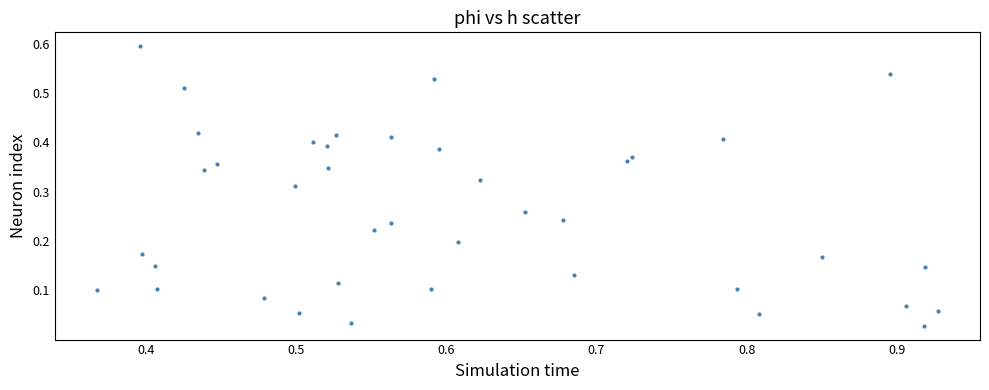

What is the range of Y values (max minus min)?

0.6